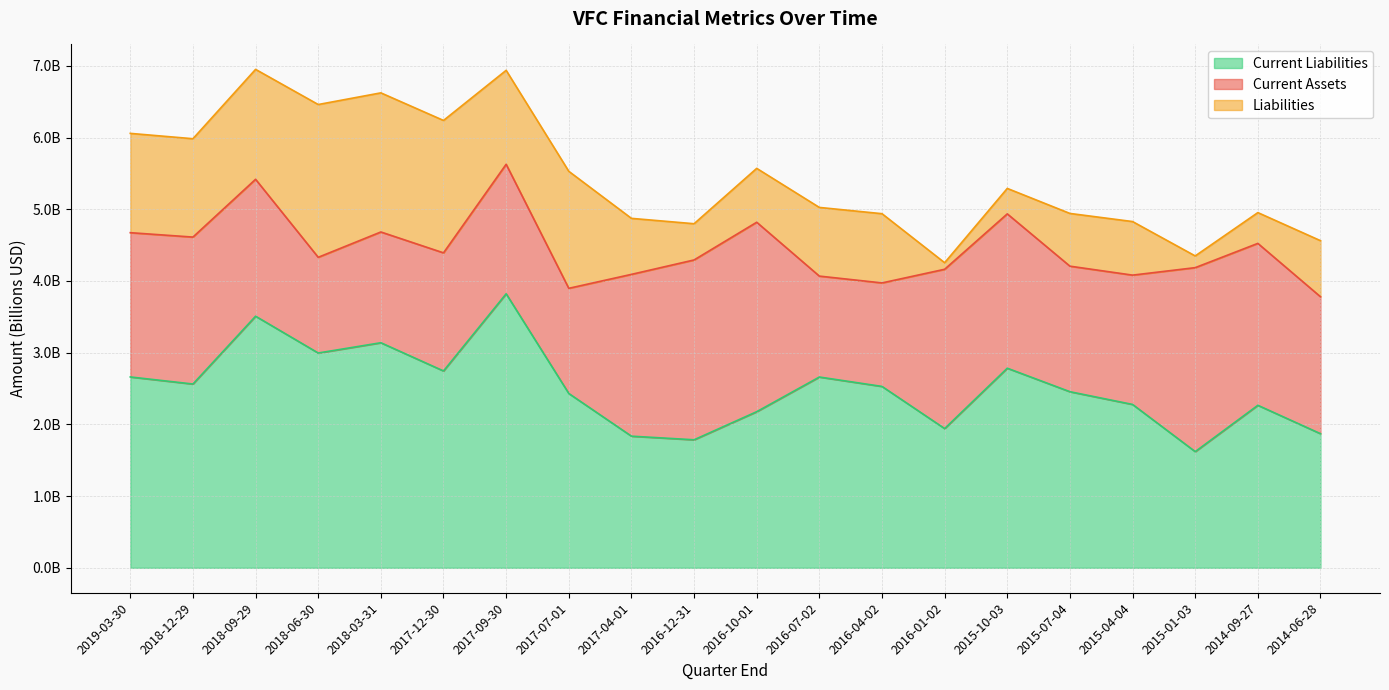

What are all the series names shown in the legend?

Current Liabilities, Current Assets, Liabilities